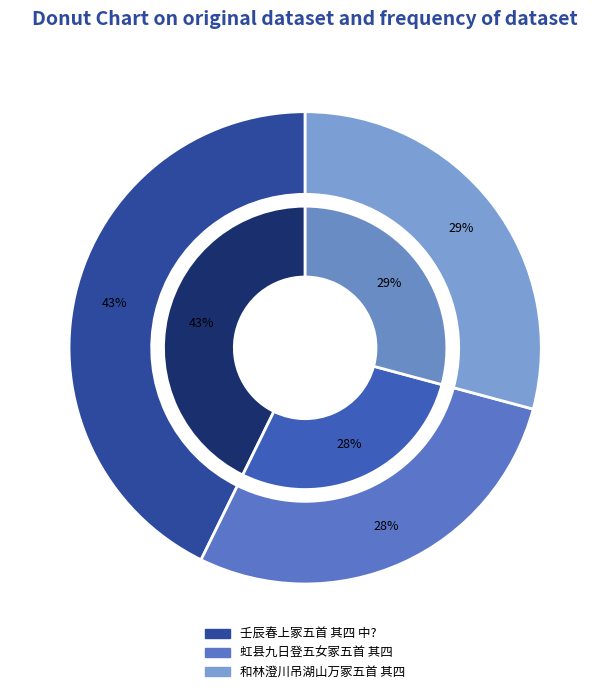

What is the smallest slice in the pie chart?

虹县九日登五女冢五首 其四